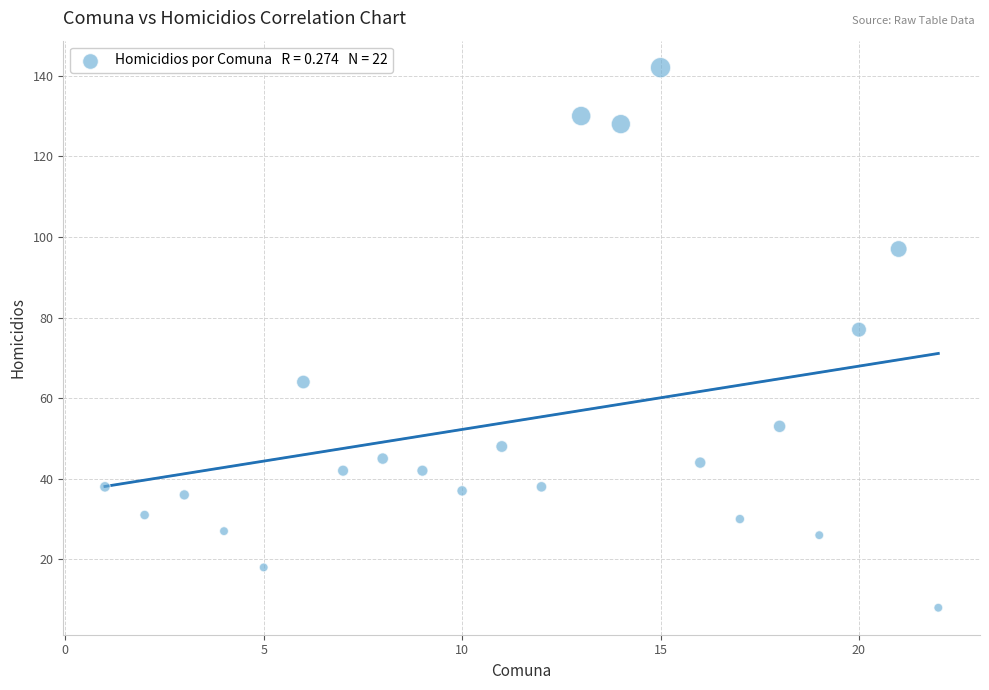

What Y value in the scatter plot is closest to 75?

77